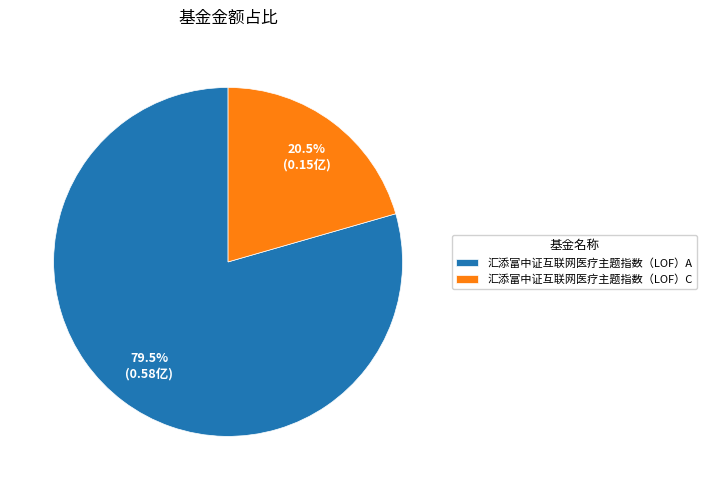

Rank the categories by value from lowest to highest.

汇添富中证互联网医疗主题指数（LOF）C, 汇添富中证互联网医疗主题指数（LOF）A